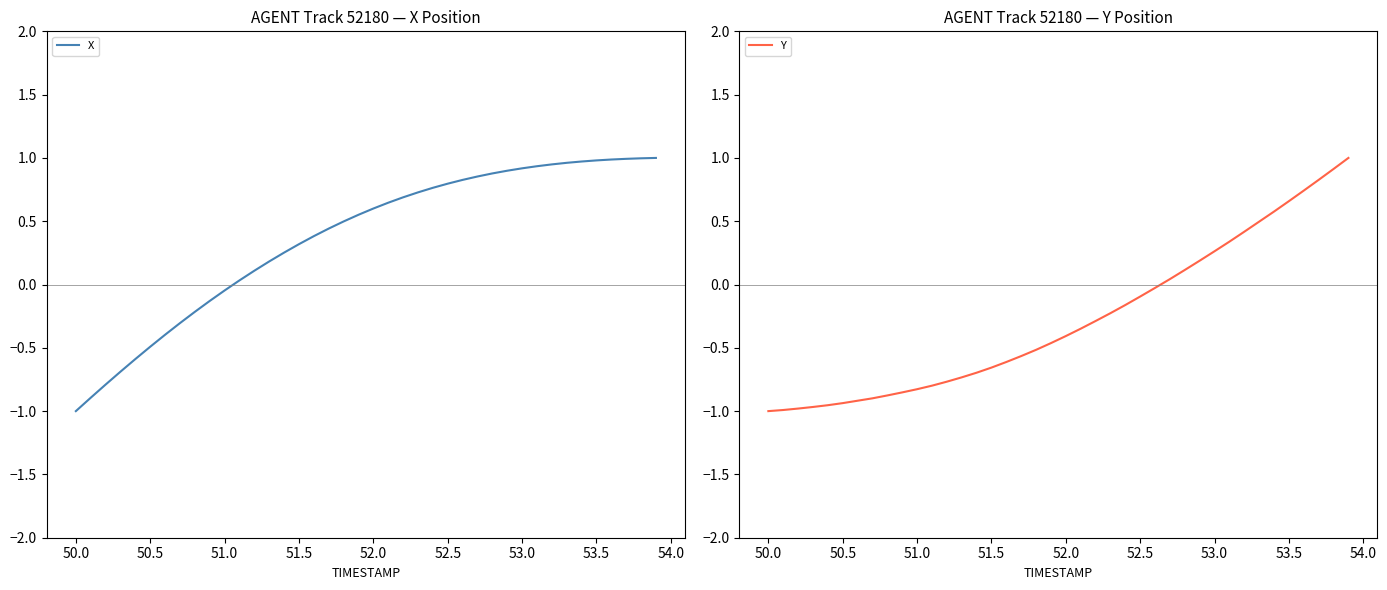

The value of X at 50.5 is -0.3. True or false?

False